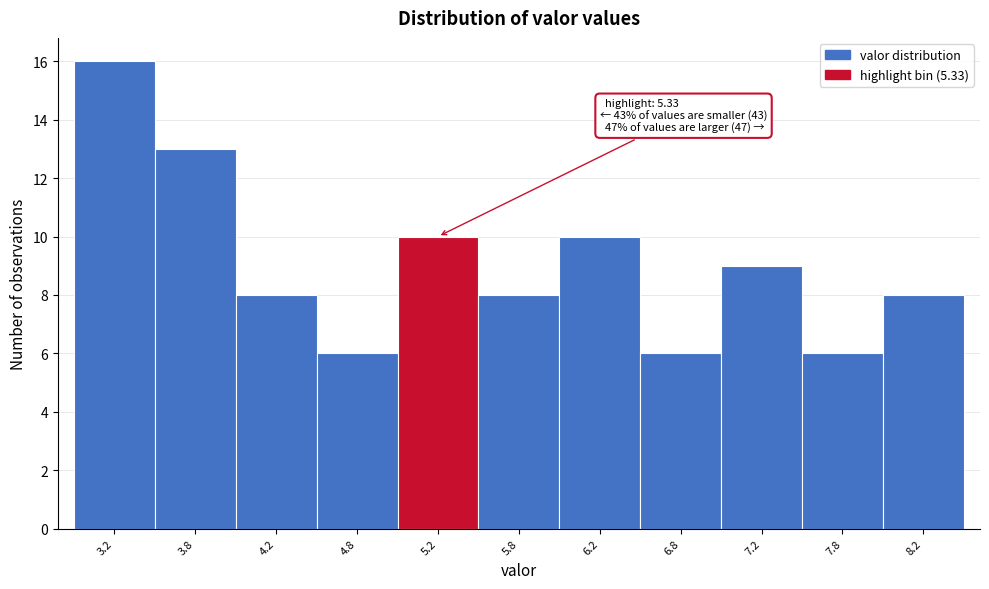

Which range on the x-axis has the tallest bar?

3.0 to 3.5